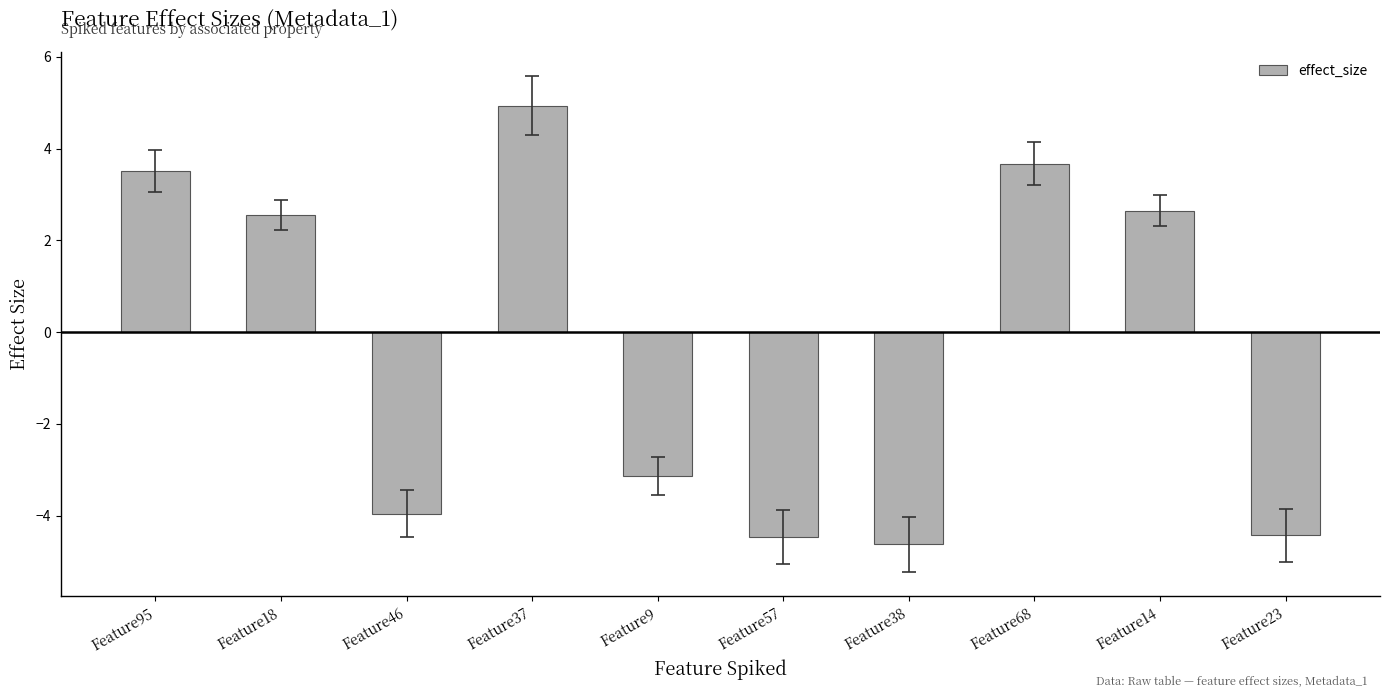

At which label does the data first exceed 2?

Feature95